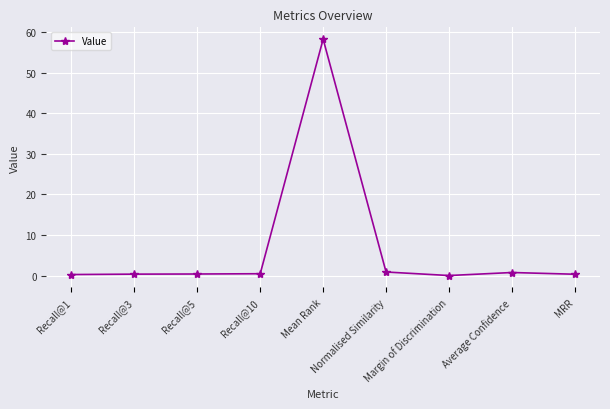

What is the sum of the values at MRR and Recall@1?

0.6